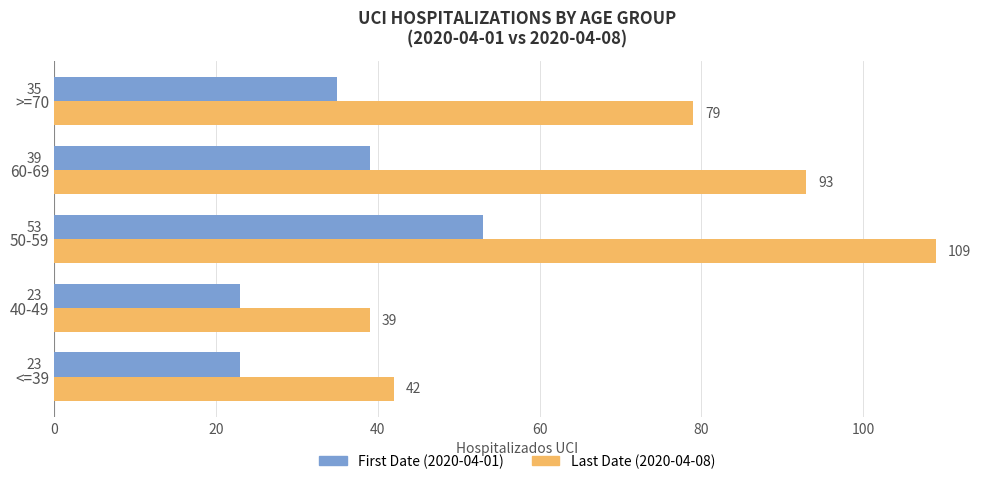

The value of Last Date (2020-04-08) at >=70 is 105. True or false?

False